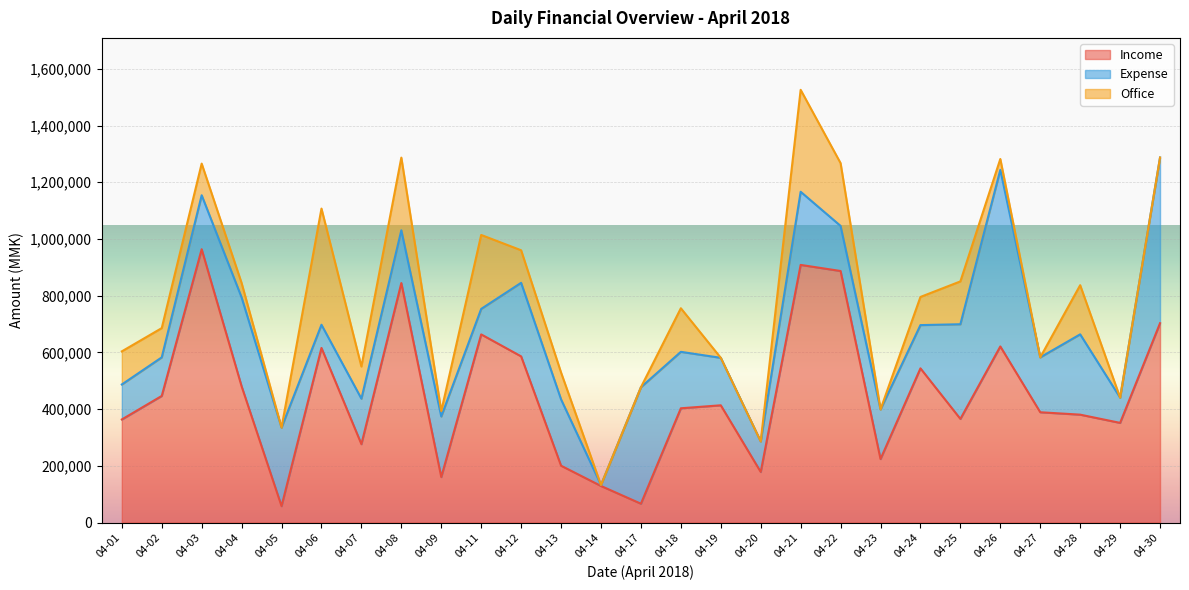

What are all the series names shown in the legend?

Income, Expense, Office